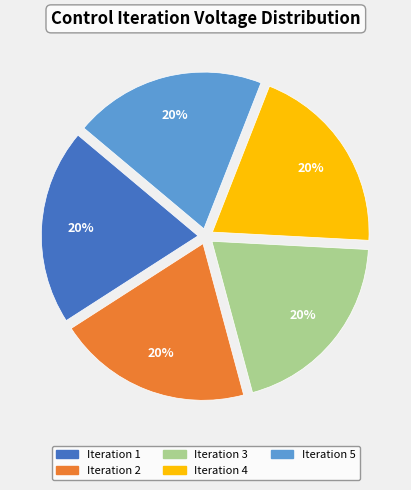

Count the number of slices in the pie.

5